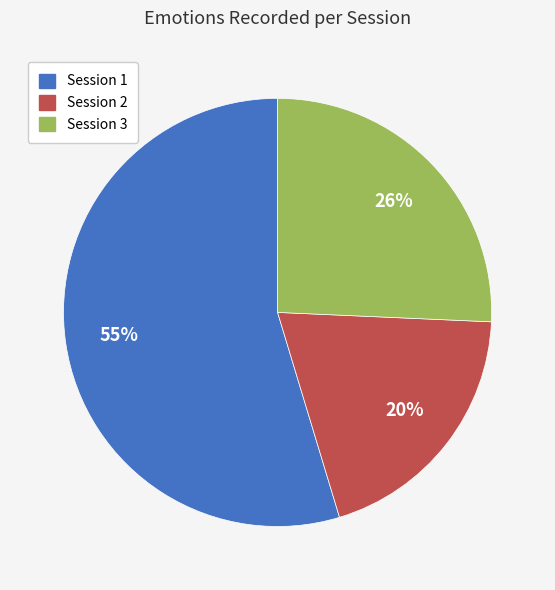

How many slices are in this pie chart?

3